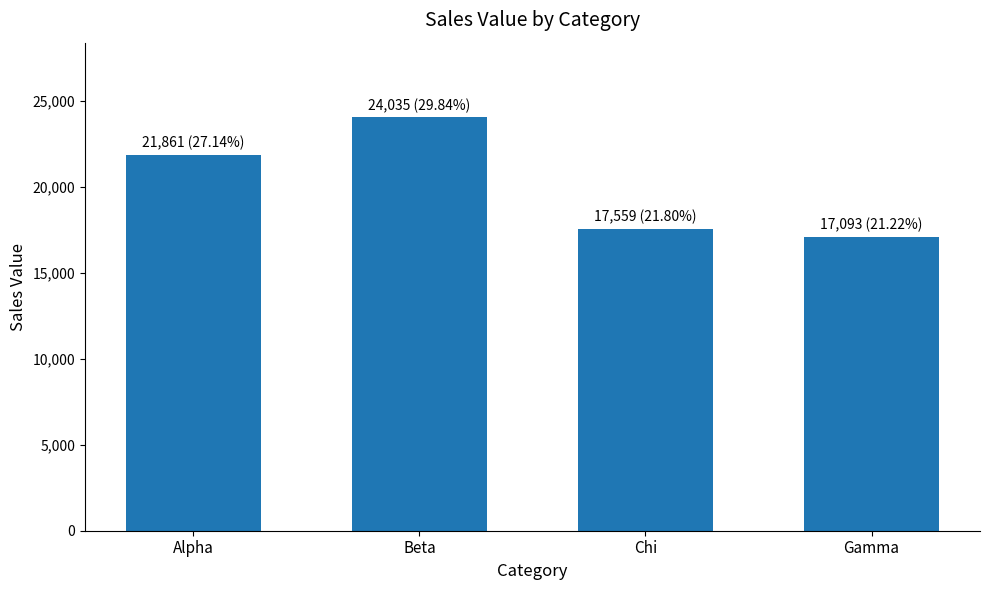

The chart shows a value of 35939 at Alpha. True or false?

False